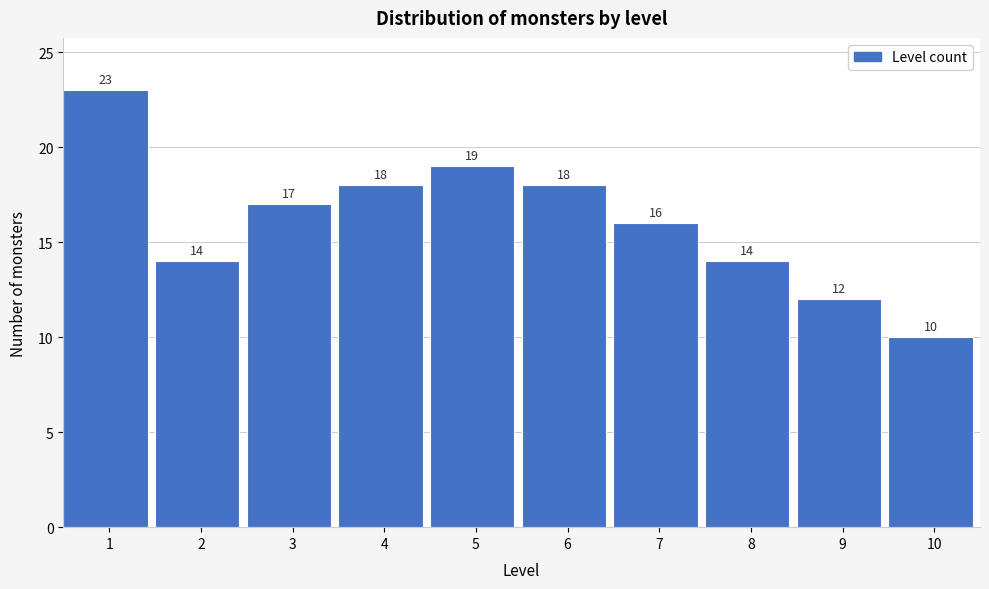

Reading right to left, what are all the values shown in this chart?

10	12	14	16	18	19	18	17	14	23